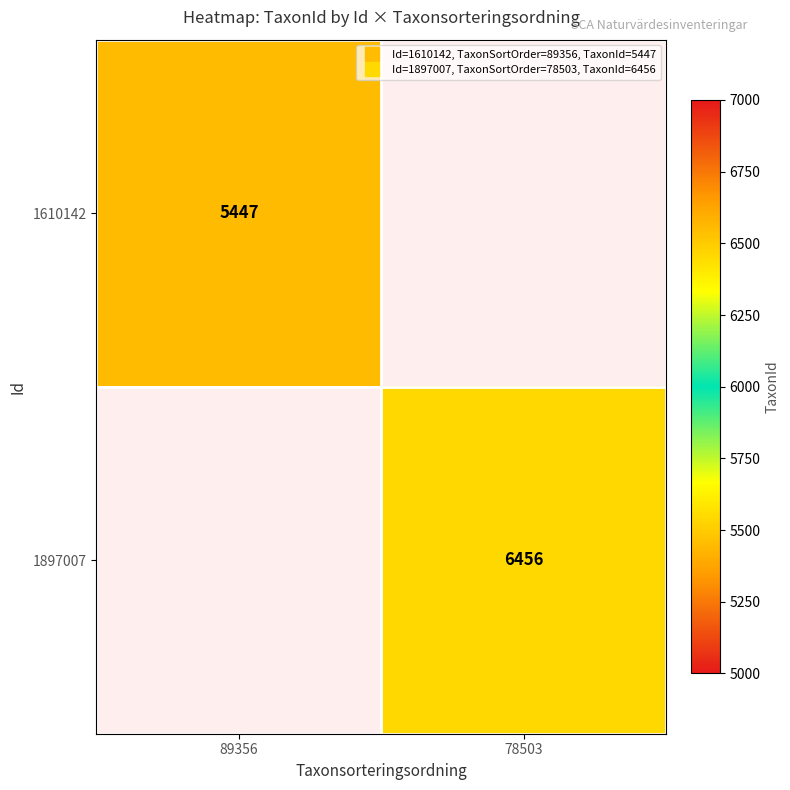

True or false: 1610142 has a value of 5447.0 at 89356.

True